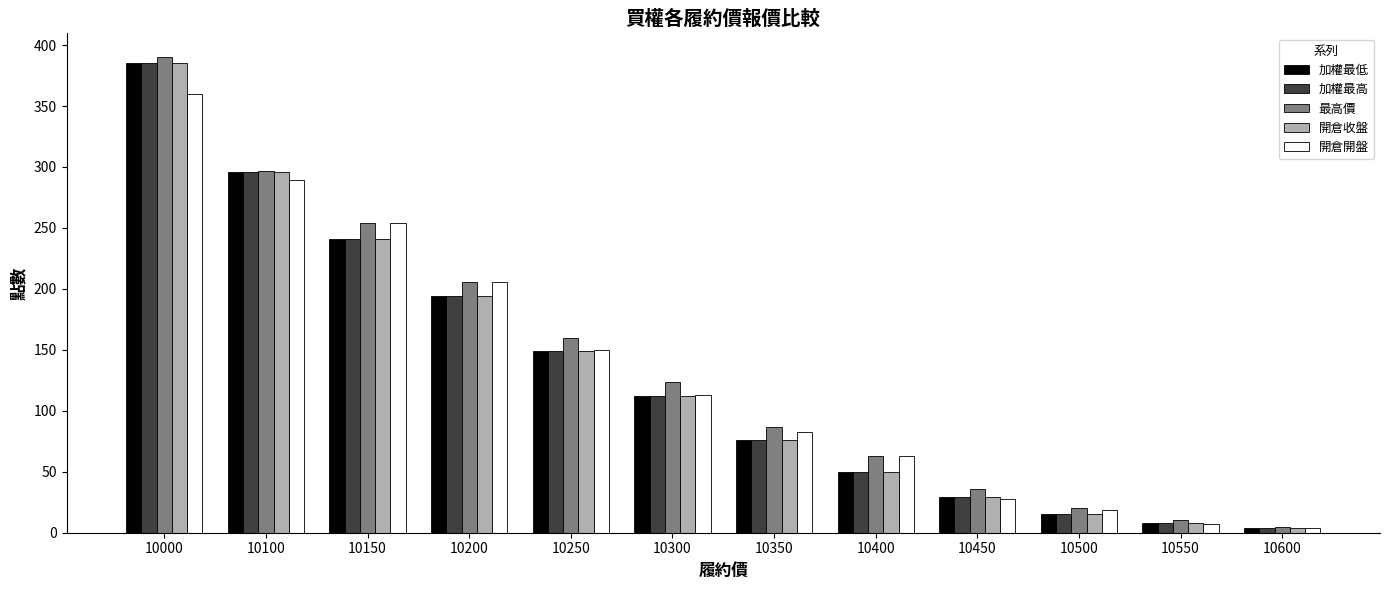

At which label does 最高價 first exceed 124?

10000